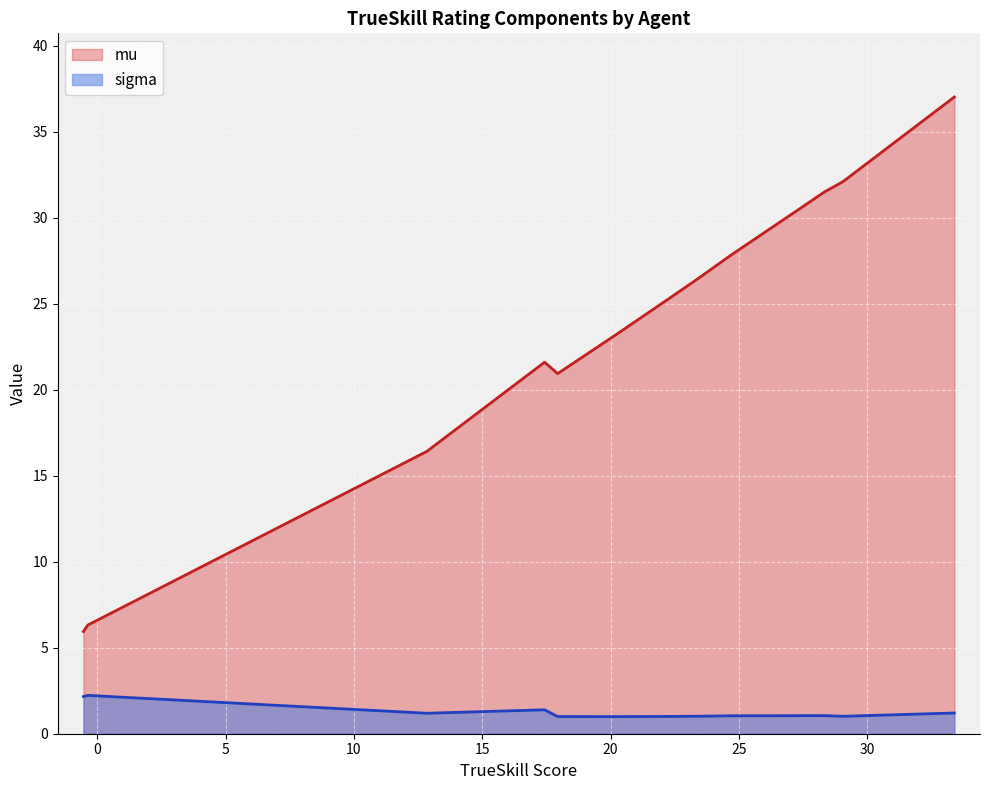

Which series has the widest spread of values?

mu